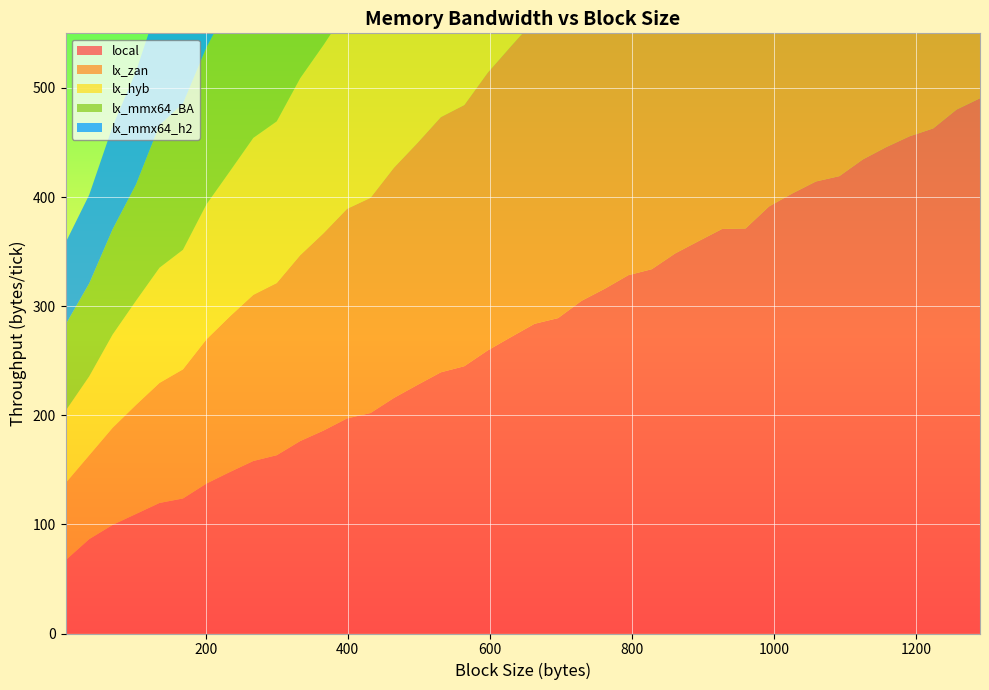

Reading left to right, list all the values displayed in this chart.

local: 67.3	86.5	99.5	109.6	119.6	123.7	137.4	148.0	158.1	163.4	176.4	186.0	197.1	202.0	215.9	227.8	239.4	244.9	259.4	271.8	283.8	289.0	304.8	316.0	328.4	333.9	348.4	359.6	370.7	371.2	391.3	403.3	414.2	419.1	434.4	445.7	455.7	462.8	480.2	490.5
lx_zan: 70.7	76.8	89.0	99.9	110.0	118.3	132.1	142.6	152.3	157.8	170.3	180.9	192.1	197.2	211.0	221.7	233.9	239.4	254.5	266.6	278.5	283.6	298.8	311.3	322.5	328.6	342.7	354.0	366.1	366.3	386.3	397.4	409.8	414.0	428.4	439.5	450.7	456.5	473.4	483.7
lx_hyb: 66.3	72.4	85.4	95.5	105.6	109.6	123.7	133.0	143.8	148.2	162.3	172.6	183.0	188.2	202.0	213.8	225.6	230.4	244.9	257.1	269.2	274.4	289.8	301.5	313.1	318.4	333.2	345.8	356.8	356.6	375.5	388.5	402.3	405.3	419.5	431.4	441.8	447.4	462.8	476.7
lx_mmx64_BA: 79.1	85.2	96.6	106.6	130.7	134.1	143.8	153.7	159.0	164.1	172.1	182.4	188.1	193.3	202.6	214.8	221.7	226.5	236.8	249.5	258.0	262.9	273.9	284.4	293.0	298.0	309.0	319.9	328.0	319.3	343.6	348.9	363.9	361.9	379.0	384.4	395.2	394.7	414.4	420.6
lx_mmx64_h2: 75.1	81.1	94.2	103.6	114.4	118.4	132.0	141.8	152.8	157.0	170.2	181.6	191.5	196.7	210.2	222.2	223.0	228.4	238.8	251.5	259.6	264.0	275.4	285.9	294.7	299.1	309.8	320.6	330.1	320.6	344.7	351.3	365.7	363.2	379.8	386.7	396.8	397.5	416.4	423.8